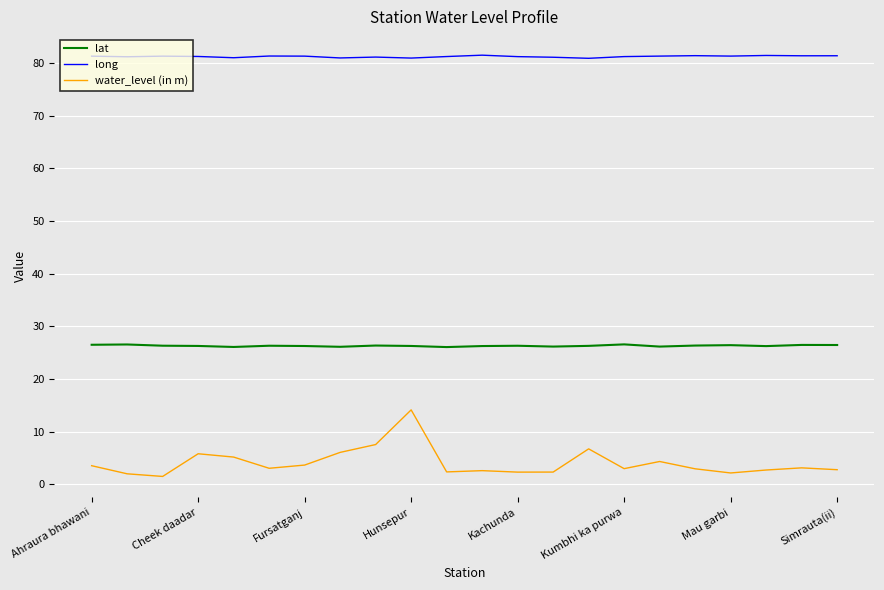

What are all the series names shown in the legend?

lat, long, water_level (in m)